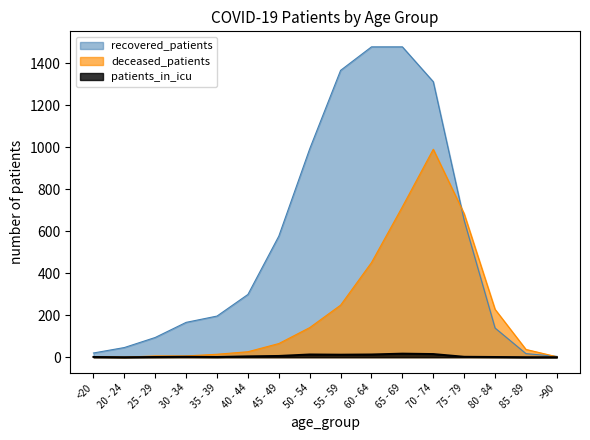

How many lines are shown in the chart?

3